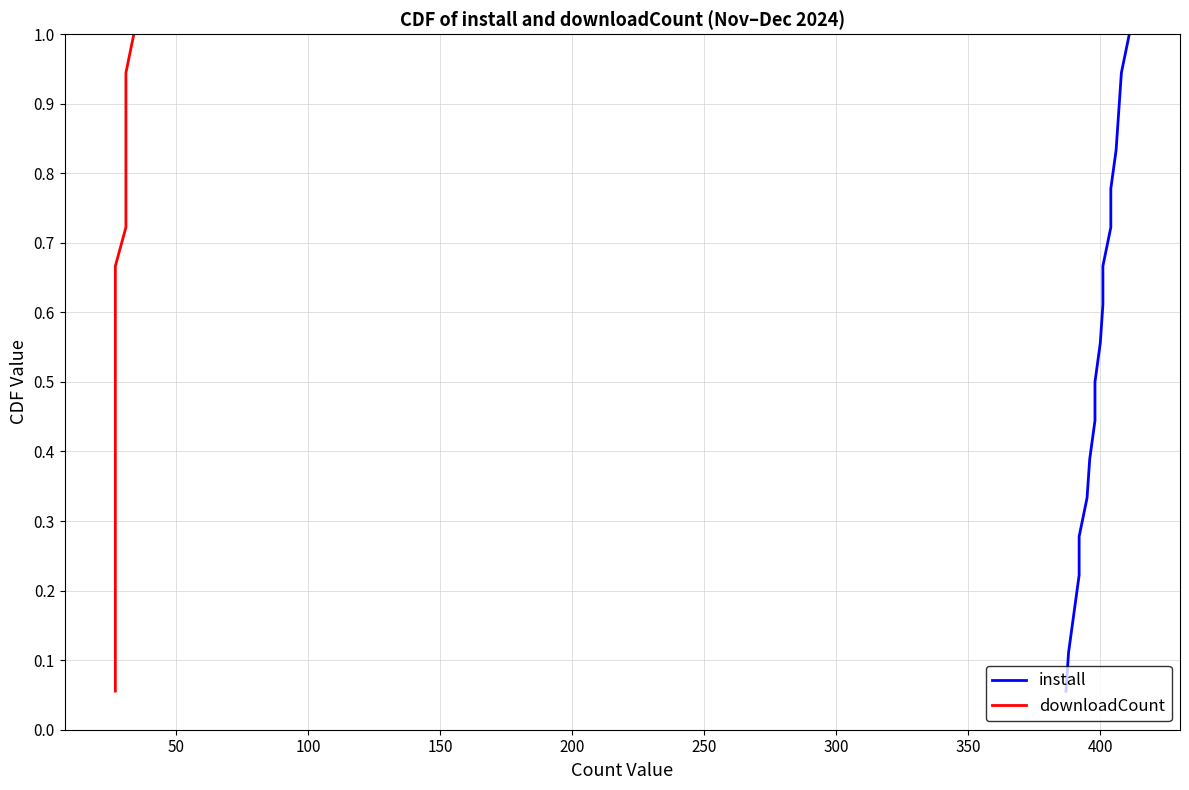

How many data points does each series have?

18